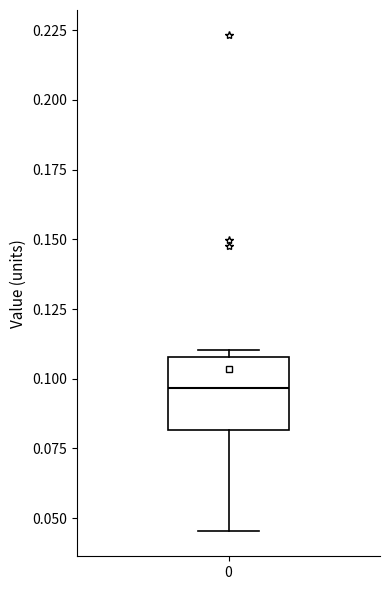

Transcribe this box plot: give where the median line is, the range the box spans, and where the two whiskers end, as read against the y-axis. The values are not printed on the chart, so give them approximately, as read against the axis.

median 0.095, box 0.080 to 0.110, whiskers 0.045 to 0.110 (just above the box's upper edge)